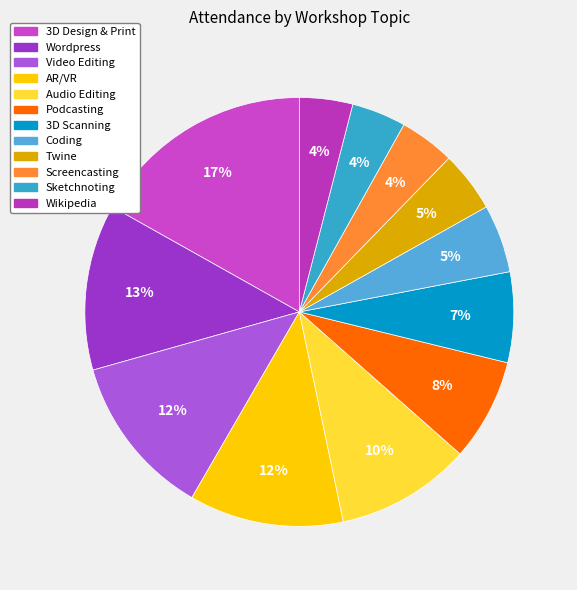

Does AR/VR account for over 50% of the chart?

No